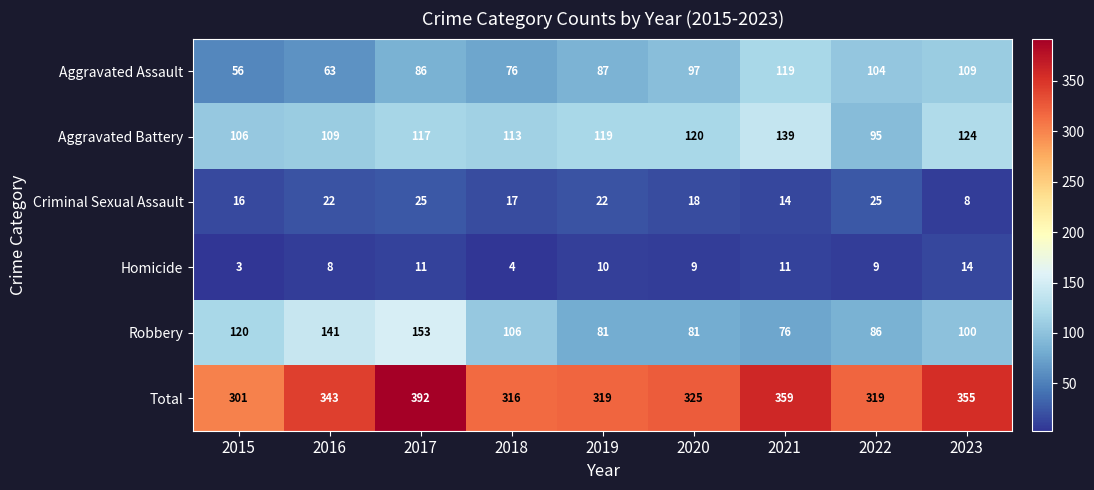

What is the difference between the maximum and minimum values in the Robbery series?

77